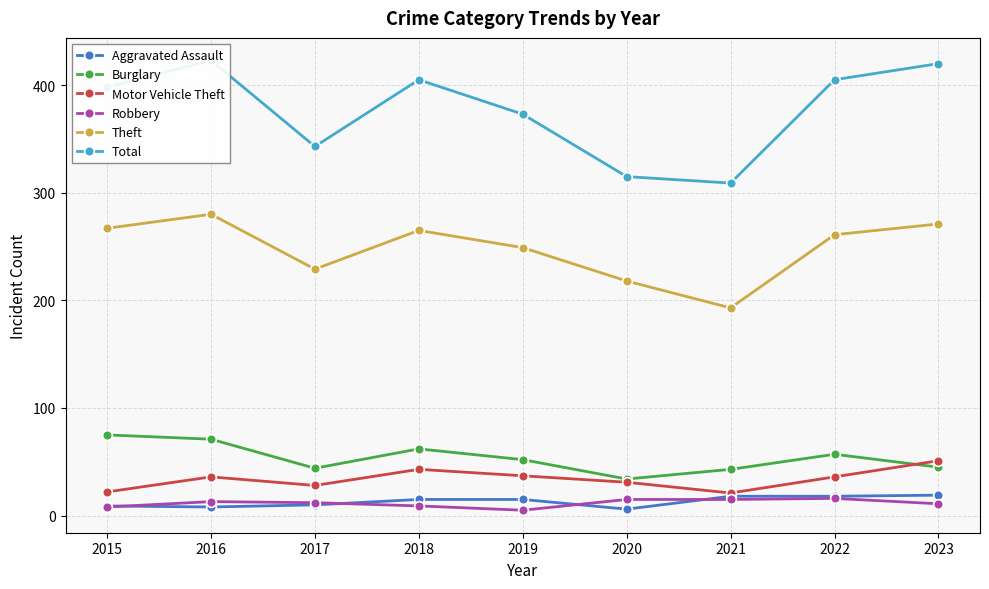

True or false: Motor Vehicle Theft and Aggravated Assault cross at least once.

False